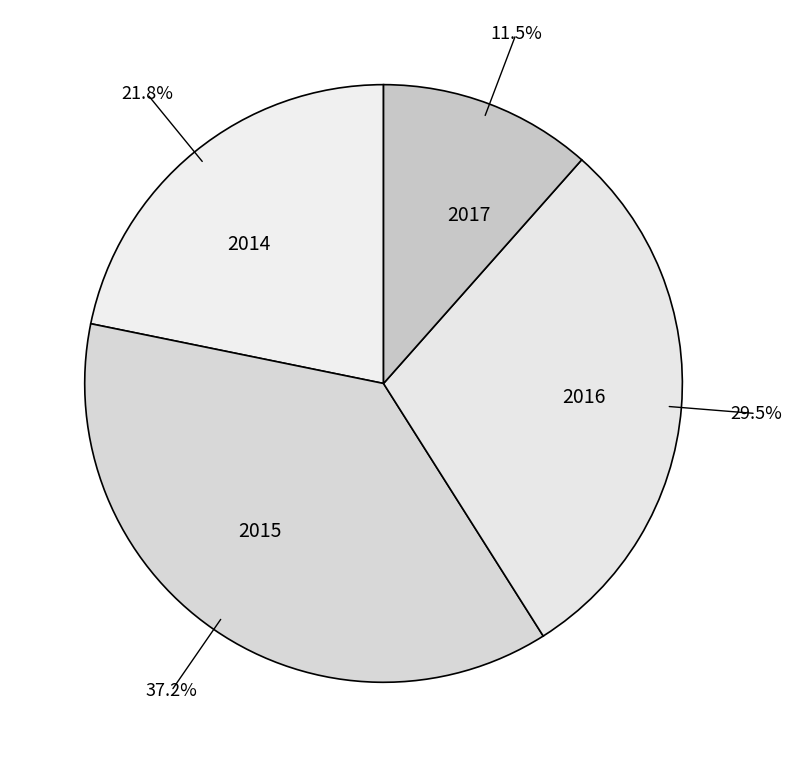

Which category has the smallest portion of the pie?

2017